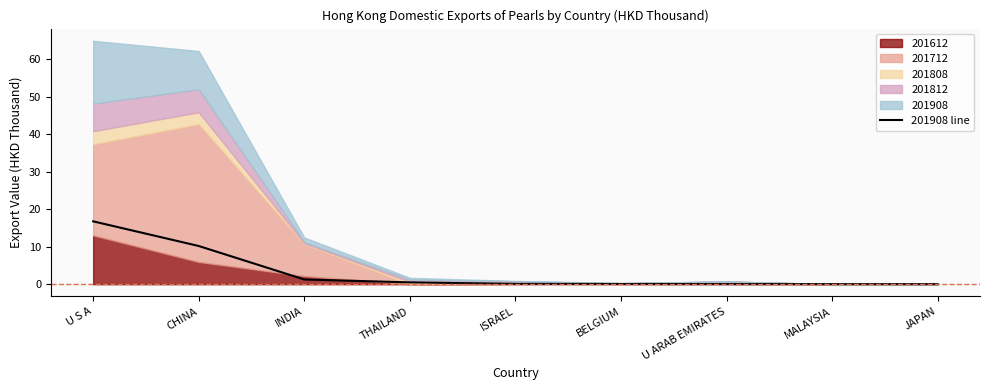

How many lines are shown in the chart?

1